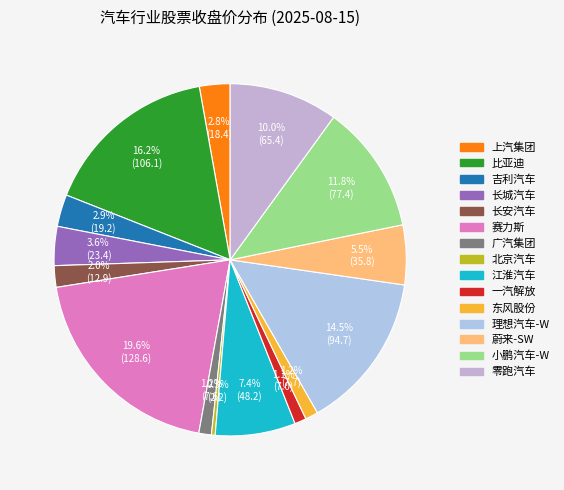

What is the change in value from 赛力斯 to 零跑汽车?

-63.2